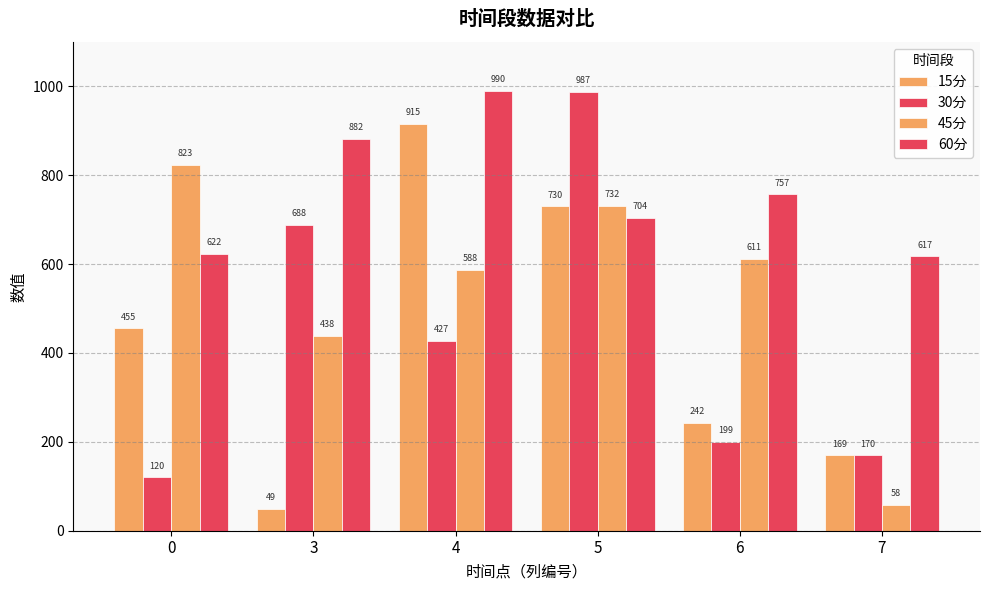

How many values in the 30分 series exceed 427?

3